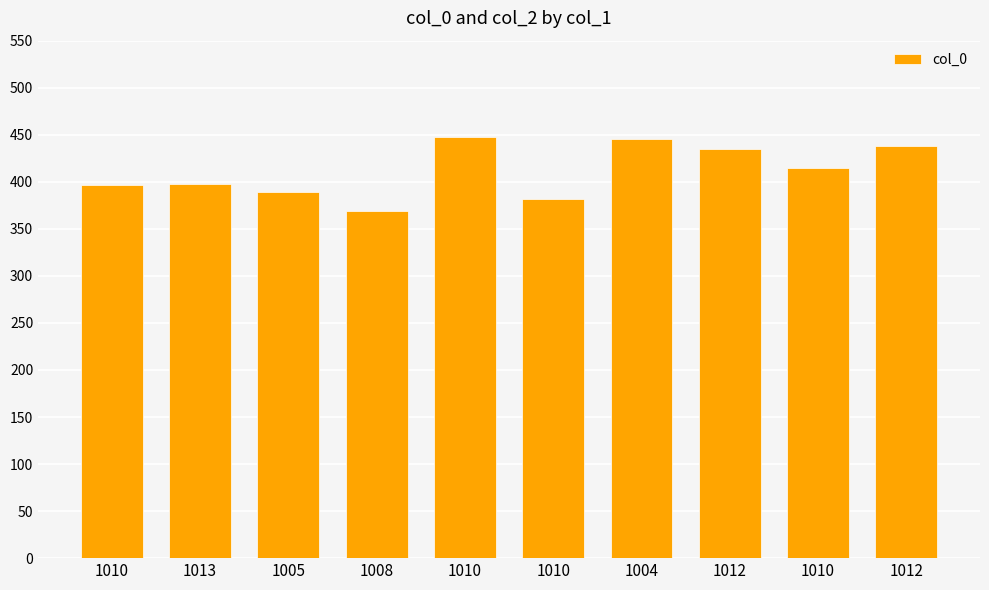

What is the smallest value displayed?

369